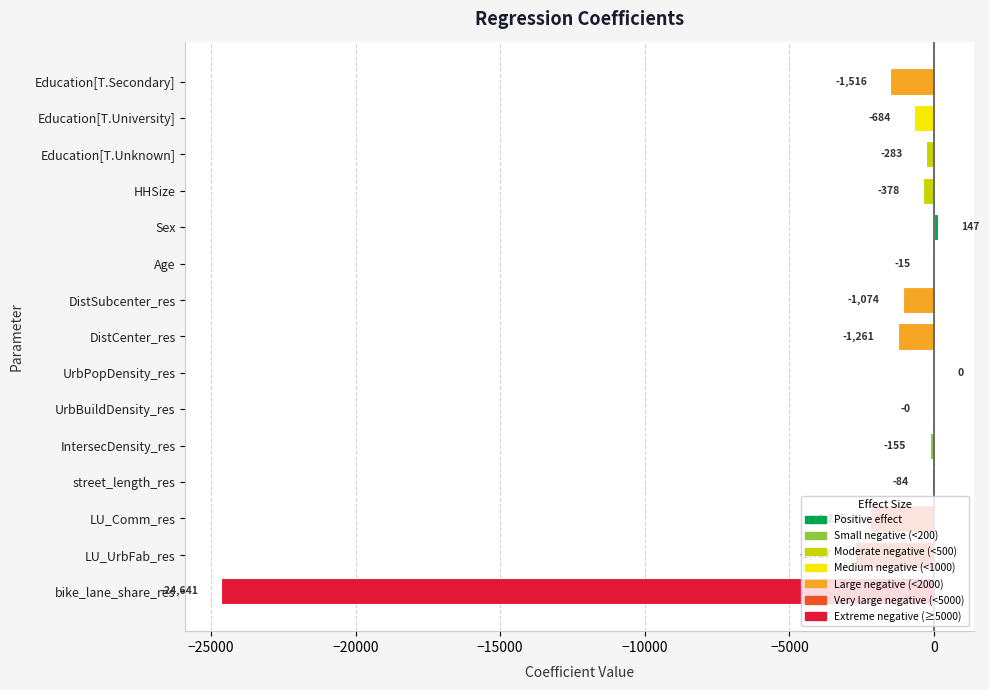

Does the chart contain stacked bars?

No